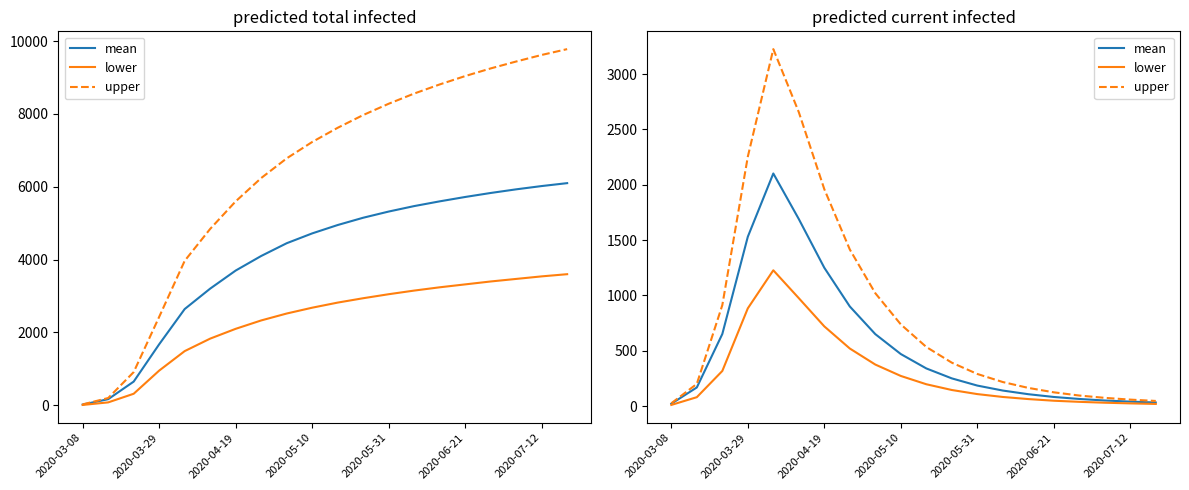

Is it true that upper equals 475 at 2020-05-31?

False